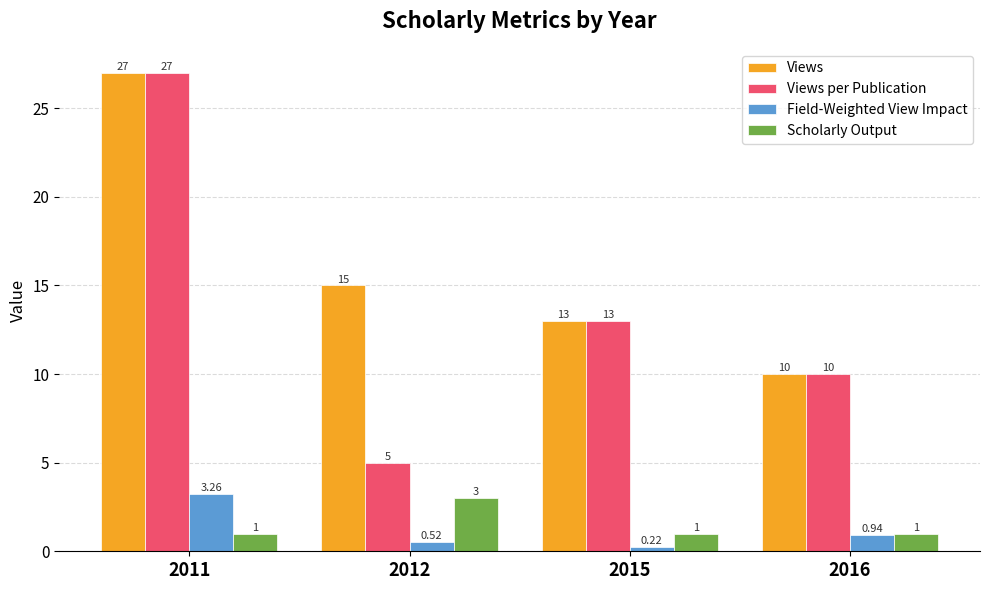

Which category has the highest value in the Field-Weighted View Impact series?

2011